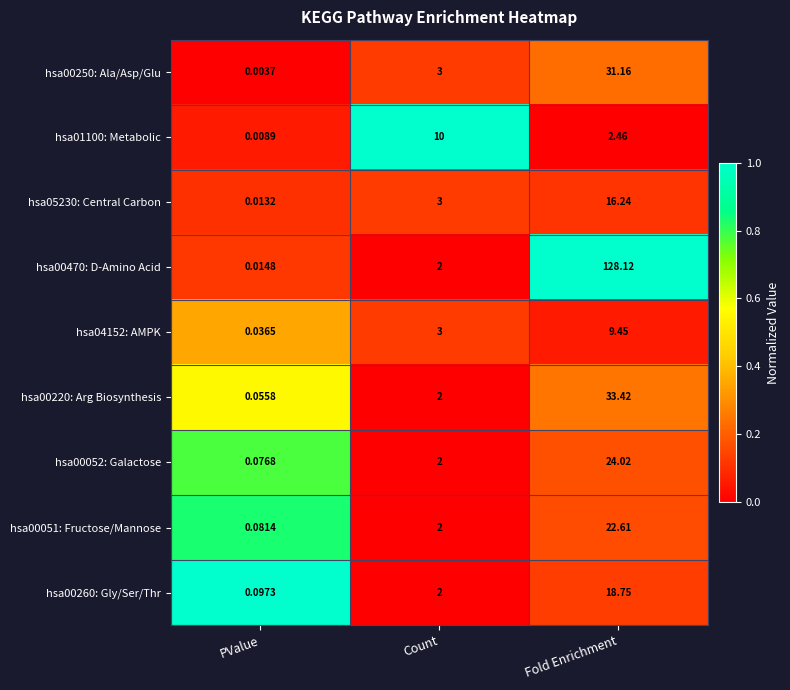

Where does the hsa01100: Metabolic series first go above 2?

Count